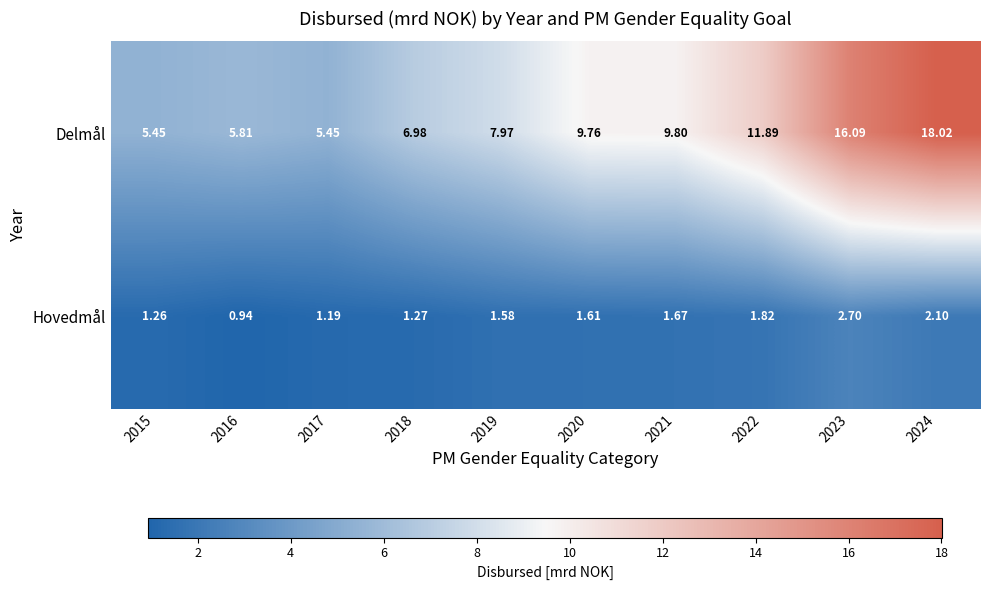

List the series in order of their overall mean, highest first.

Delmål, Hovedmål